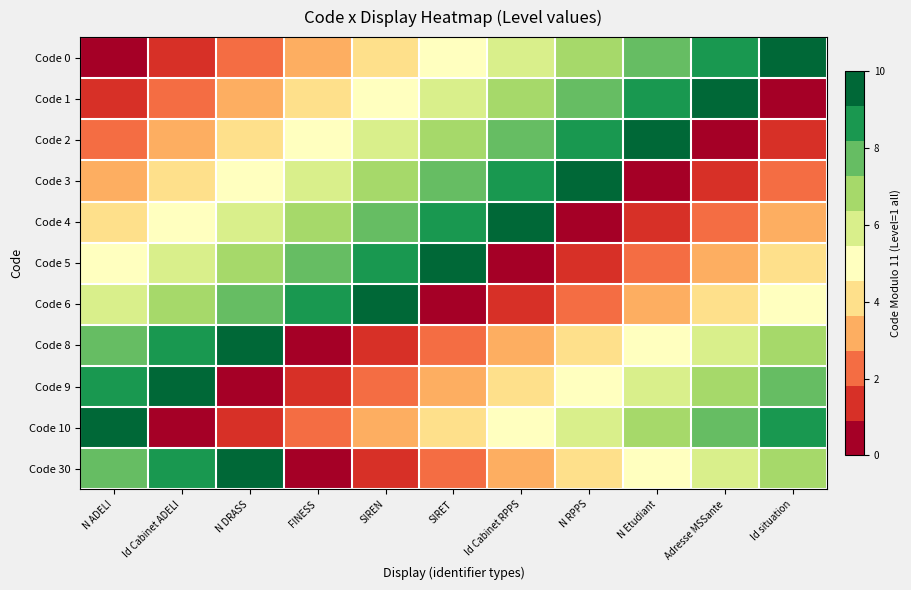

At which category does the chart reach its peak across all series?

Id situation